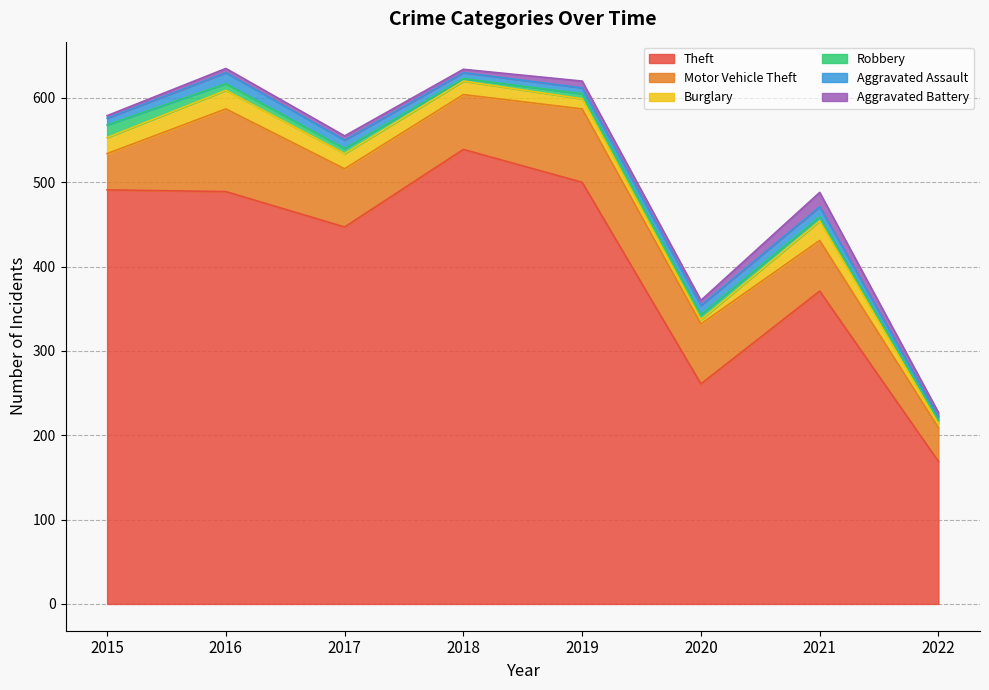

What is the lowest value of the Robbery series?

3